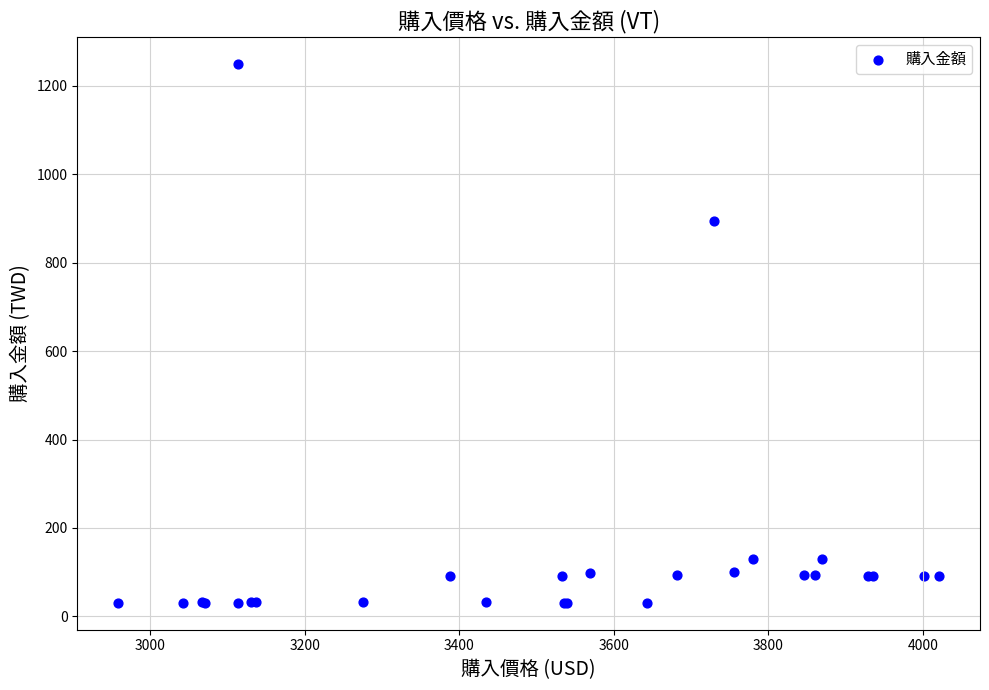

What Y value in the scatter plot is closest to 640?

893.3